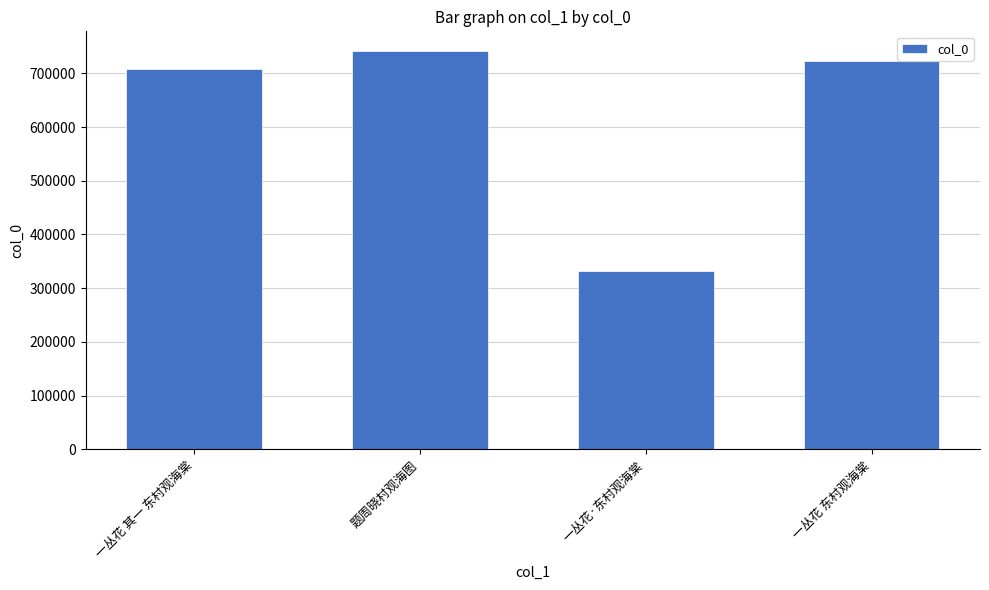

True or false: the data shows 289737 at 一丛花 其一 东村观海棠.

False